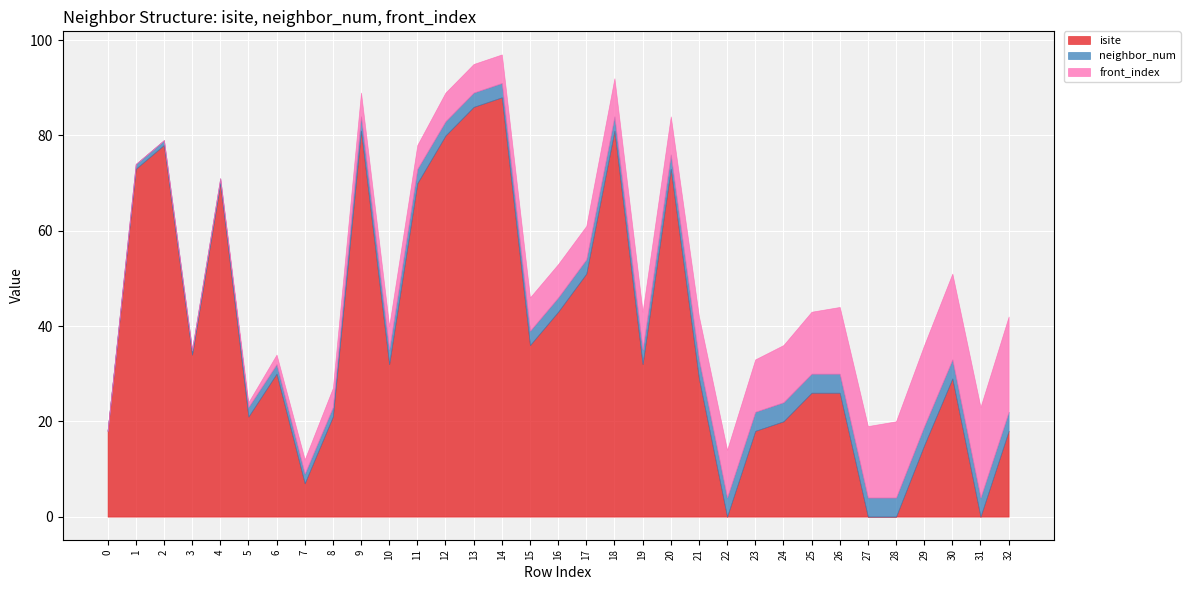

Is it true that neighbor_num equals 4 at 29?

True